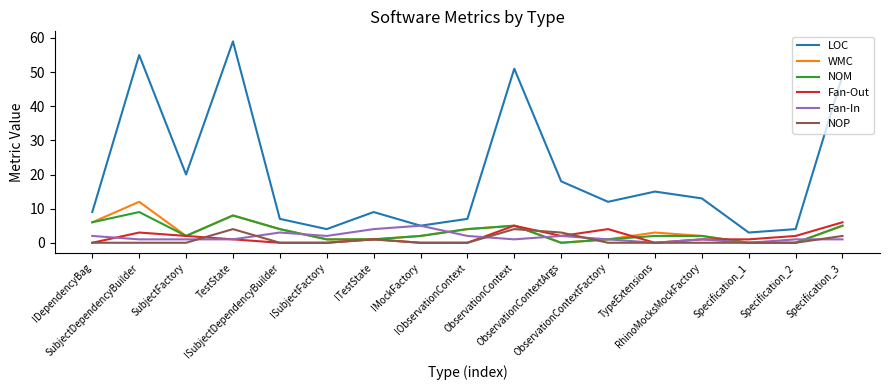

Which series has the largest total across all categories?

LOC